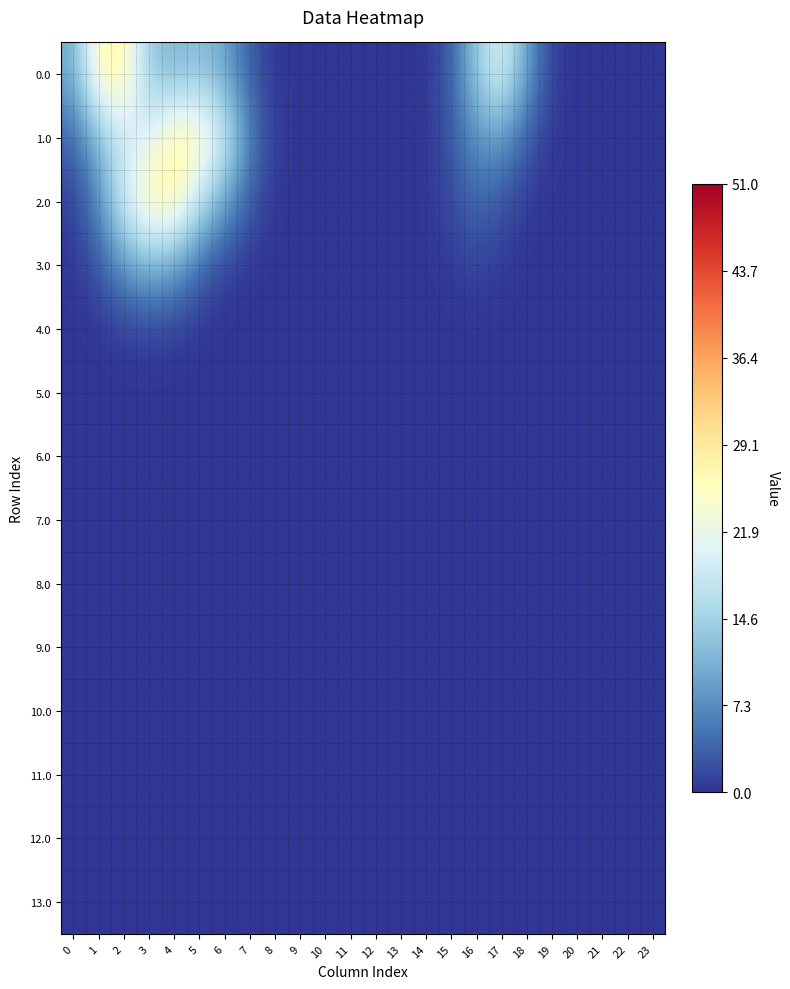

Reading left to right, what are all the values shown in this chart?

0.0: 0=10.1	1=27.0	2=27.4	3=13.2	4=11.0	5=12.4	6=9.6	7=3.2	8=0.3	9=0.0	10=0.0	11=0.0	12=0.0	13=0.0	14=0.3	15=3.3	16=13.9	17=21.0	18=8.7	19=0.8	20=0.0	21=0.0	22=0.0	23=0.0
1.0: 0=3.7	1=12.0	2=18.1	3=20.3	4=27.6	5=27.0	6=19.3	7=6.4	8=0.6	9=0.0	10=0.0	11=0.0	12=0.0	13=0.0	14=0.2	15=2.7	16=8.2	17=8.8	18=3.1	19=0.3	20=0.0	21=0.0	22=0.0	23=0.0
2.0: 0=0.9	1=7.0	2=19.7	3=27.2	4=27.6	5=17.4	6=9.3	7=2.9	8=0.3	9=0.0	10=0.0	11=0.0	12=0.0	13=0.0	14=0.2	15=1.9	16=4.3	17=2.4	18=0.4	19=0.0	20=0.0	21=0.0	22=0.0	23=0.0
3.0: 0=0.3	1=2.8	2=8.6	3=11.3	4=9.5	5=4.0	6=1.1	7=0.3	8=0.0	9=0.0	10=0.0	11=0.0	12=0.0	13=0.0	14=0.1	15=0.6	16=1.4	17=0.6	18=0.1	19=0.0	20=0.0	21=0.0	22=0.0	23=0.0
4.0: 0=0.0	1=0.3	2=0.8	3=1.1	4=0.9	5=0.3	6=0.0	7=0.0	8=0.0	9=0.0	10=0.0	11=0.0	12=0.0	13=0.0	14=0.0	15=0.1	16=0.1	17=0.1	18=0.0	19=0.0	20=0.0	21=0.0	22=0.0	23=0.0
5.0: 0=0.0	1=0.0	2=0.0	3=0.0	4=0.0	5=0.0	6=0.0	7=0.0	8=0.0	9=0.0	10=0.0	11=0.0	12=0.0	13=0.0	14=0.0	15=0.0	16=0.0	17=0.0	18=0.0	19=0.0	20=0.0	21=0.0	22=0.0	23=0.0
6.0: 0=0.0	1=0.0	2=0.0	3=0.0	4=0.0	5=0.0	6=0.0	7=0.0	8=0.0	9=0.0	10=0.0	11=0.0	12=0.0	13=0.0	14=0.0	15=0.0	16=0.0	17=0.0	18=0.0	19=0.0	20=0.0	21=0.0	22=0.0	23=0.0
7.0: 0=0.0	1=0.0	2=0.0	3=0.0	4=0.0	5=0.0	6=0.0	7=0.0	8=0.0	9=0.0	10=0.0	11=0.0	12=0.0	13=0.0	14=0.0	15=0.0	16=0.0	17=0.0	18=0.0	19=0.0	20=0.0	21=0.0	22=0.0	23=0.0
8.0: 0=0.0	1=0.0	2=0.0	3=0.0	4=0.0	5=0.0	6=0.0	7=0.0	8=0.0	9=0.0	10=0.0	11=0.0	12=0.0	13=0.0	14=0.0	15=0.0	16=0.0	17=0.0	18=0.0	19=0.0	20=0.0	21=0.0	22=0.0	23=0.0
9.0: 0=0.0	1=0.0	2=0.0	3=0.0	4=0.0	5=0.0	6=0.0	7=0.0	8=0.0	9=0.0	10=0.0	11=0.0	12=0.0	13=0.0	14=0.0	15=0.0	16=0.0	17=0.0	18=0.0	19=0.0	20=0.0	21=0.0	22=0.0	23=0.0
10.0: 0=0.0	1=0.0	2=0.0	3=0.0	4=0.0	5=0.0	6=0.0	7=0.0	8=0.0	9=0.0	10=0.0	11=0.0	12=0.0	13=0.0	14=0.0	15=0.0	16=0.0	17=0.0	18=0.0	19=0.0	20=0.0	21=0.0	22=0.0	23=0.0
11.0: 0=0.0	1=0.0	2=0.0	3=0.0	4=0.0	5=0.0	6=0.0	7=0.0	8=0.0	9=0.0	10=0.0	11=0.0	12=0.0	13=0.0	14=0.0	15=0.0	16=0.0	17=0.0	18=0.0	19=0.0	20=0.0	21=0.0	22=0.0	23=0.0
12.0: 0=0.0	1=0.0	2=0.0	3=0.0	4=0.0	5=0.0	6=0.0	7=0.0	8=0.0	9=0.0	10=0.0	11=0.0	12=0.0	13=0.0	14=0.0	15=0.0	16=0.0	17=0.0	18=0.0	19=0.0	20=0.0	21=0.0	22=0.0	23=0.0
13.0: 0=0.0	1=0.0	2=0.0	3=0.0	4=0.0	5=0.0	6=0.0	7=0.0	8=0.0	9=0.0	10=0.0	11=0.0	12=0.0	13=0.0	14=0.0	15=0.0	16=0.0	17=0.0	18=0.0	19=0.0	20=0.0	21=0.0	22=0.0	23=0.0